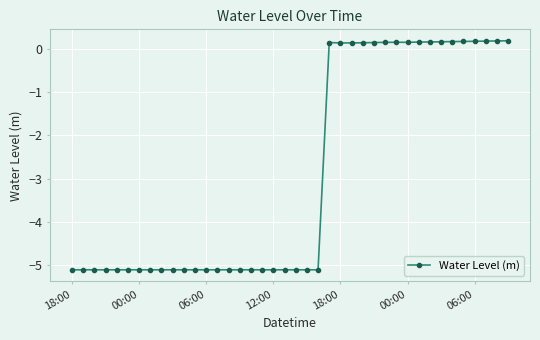

True or false: the data has more than 0 interior local peaks.

True